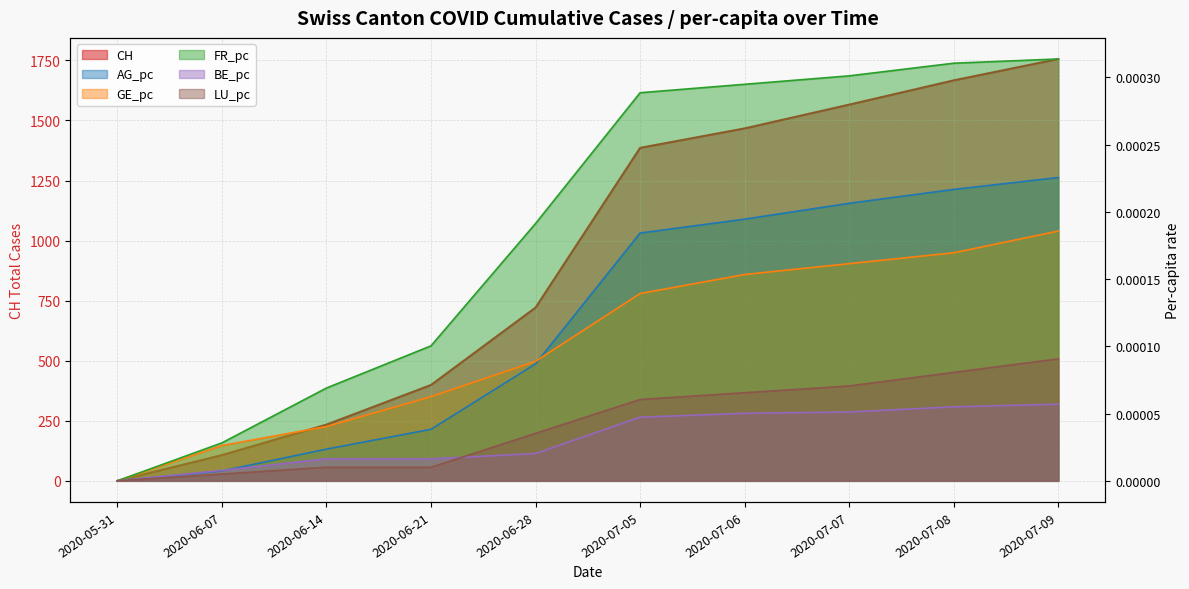

Is it true that AG_pc equals 0.0 at 2020-06-21?

False